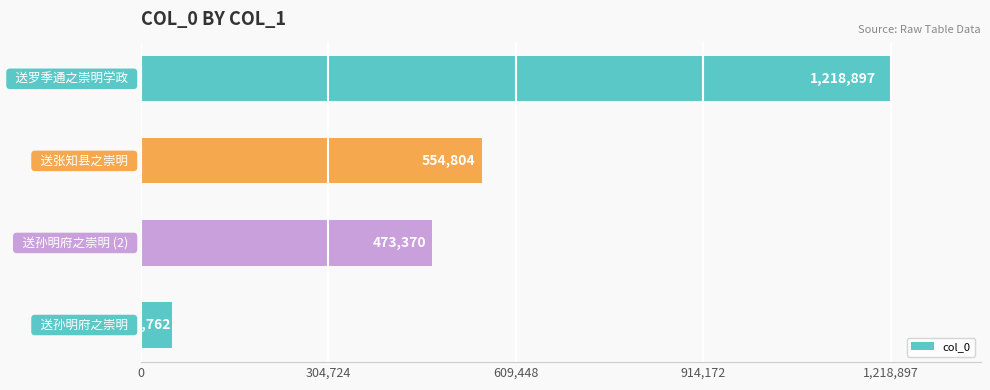

What is the difference between the maximum and minimum values?

1169135